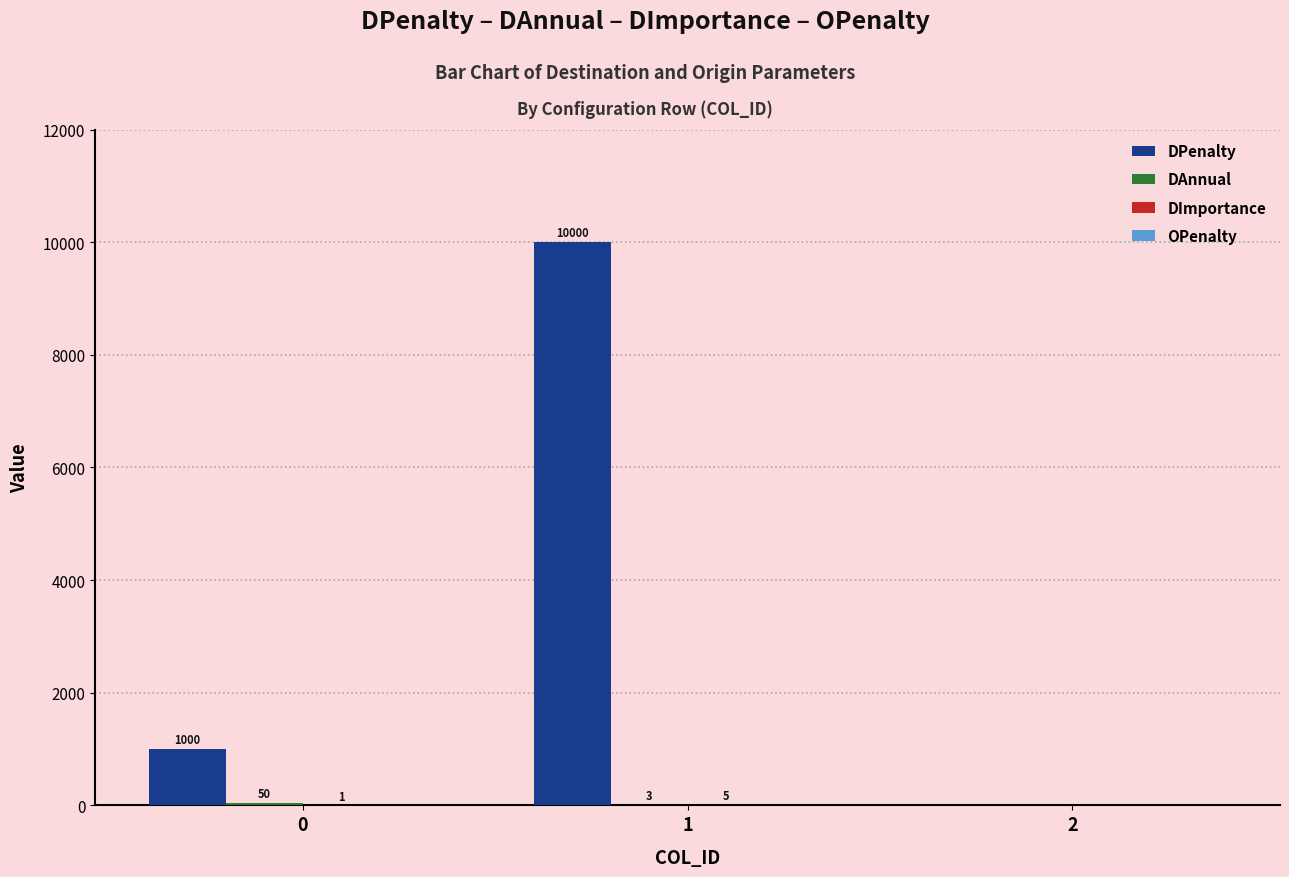

How many distinct data groups are displayed?

3